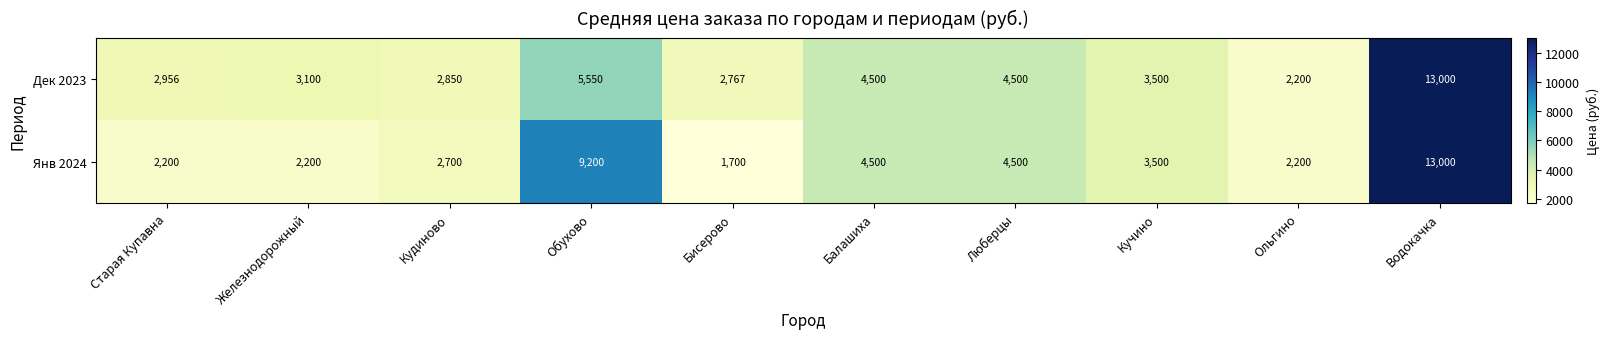

Rank the series by their average value, from highest to lowest.

Янв 2024, Дек 2023